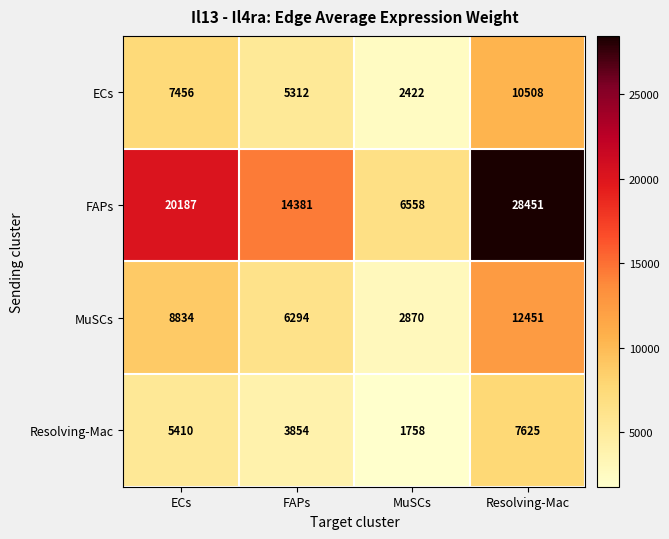

Which series changed the most between ECs and MuSCs?

FAPs